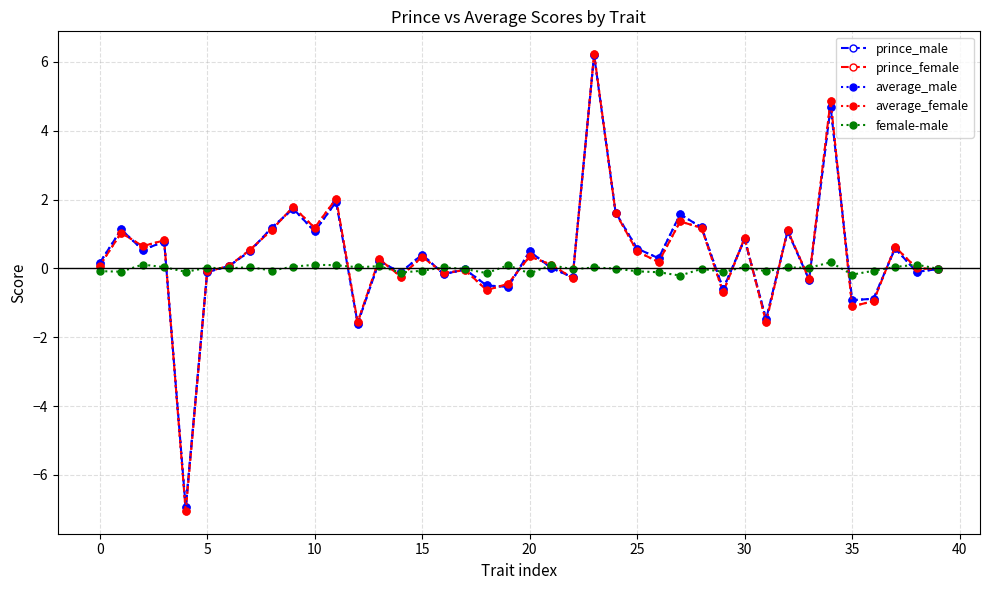

Which series has the widest spread of values?

average_female